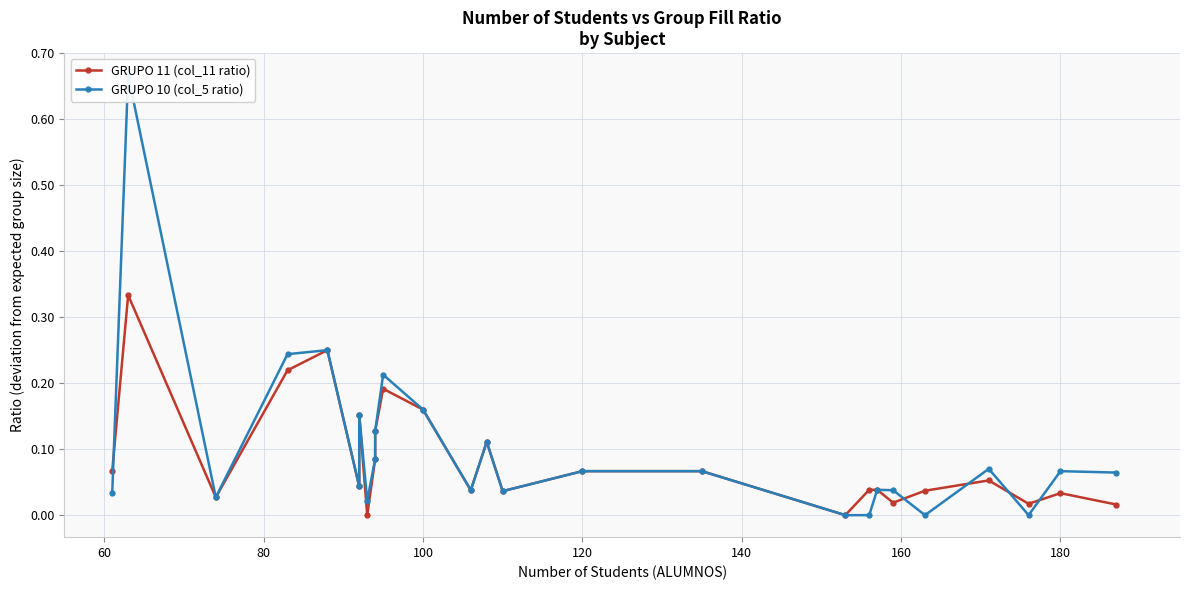

True or false: GRUPO 11 (col_11 ratio) has more than 1 points higher than both neighbors.

True